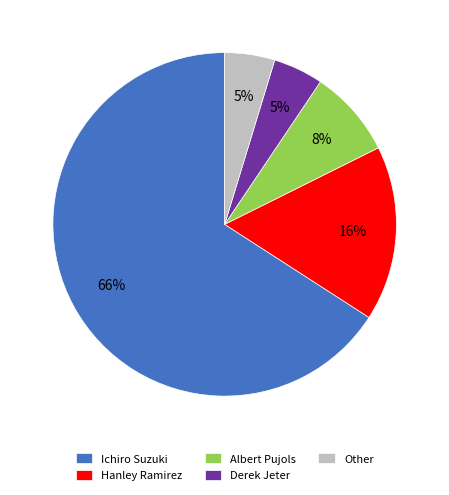

To the nearest percent, what portion does Derek Jeter represent?

5%